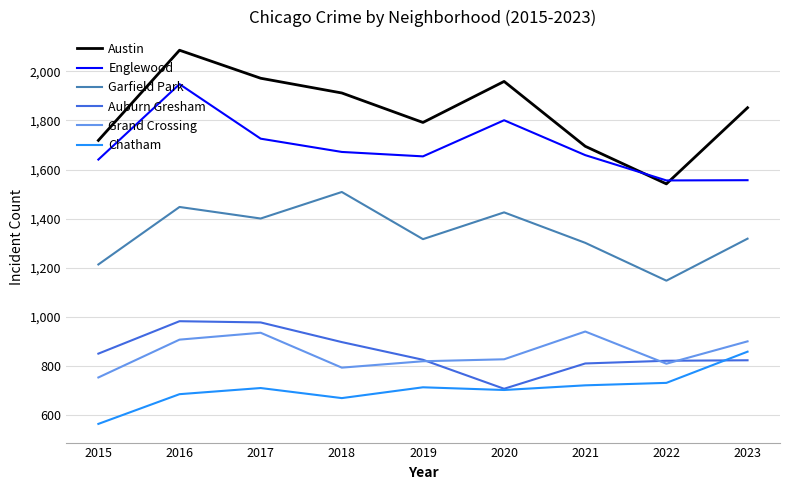

At 2018, list the series in order from largest to smallest.

Austin, Englewood, Garfield Park, Auburn Gresham, Grand Crossing, Chatham